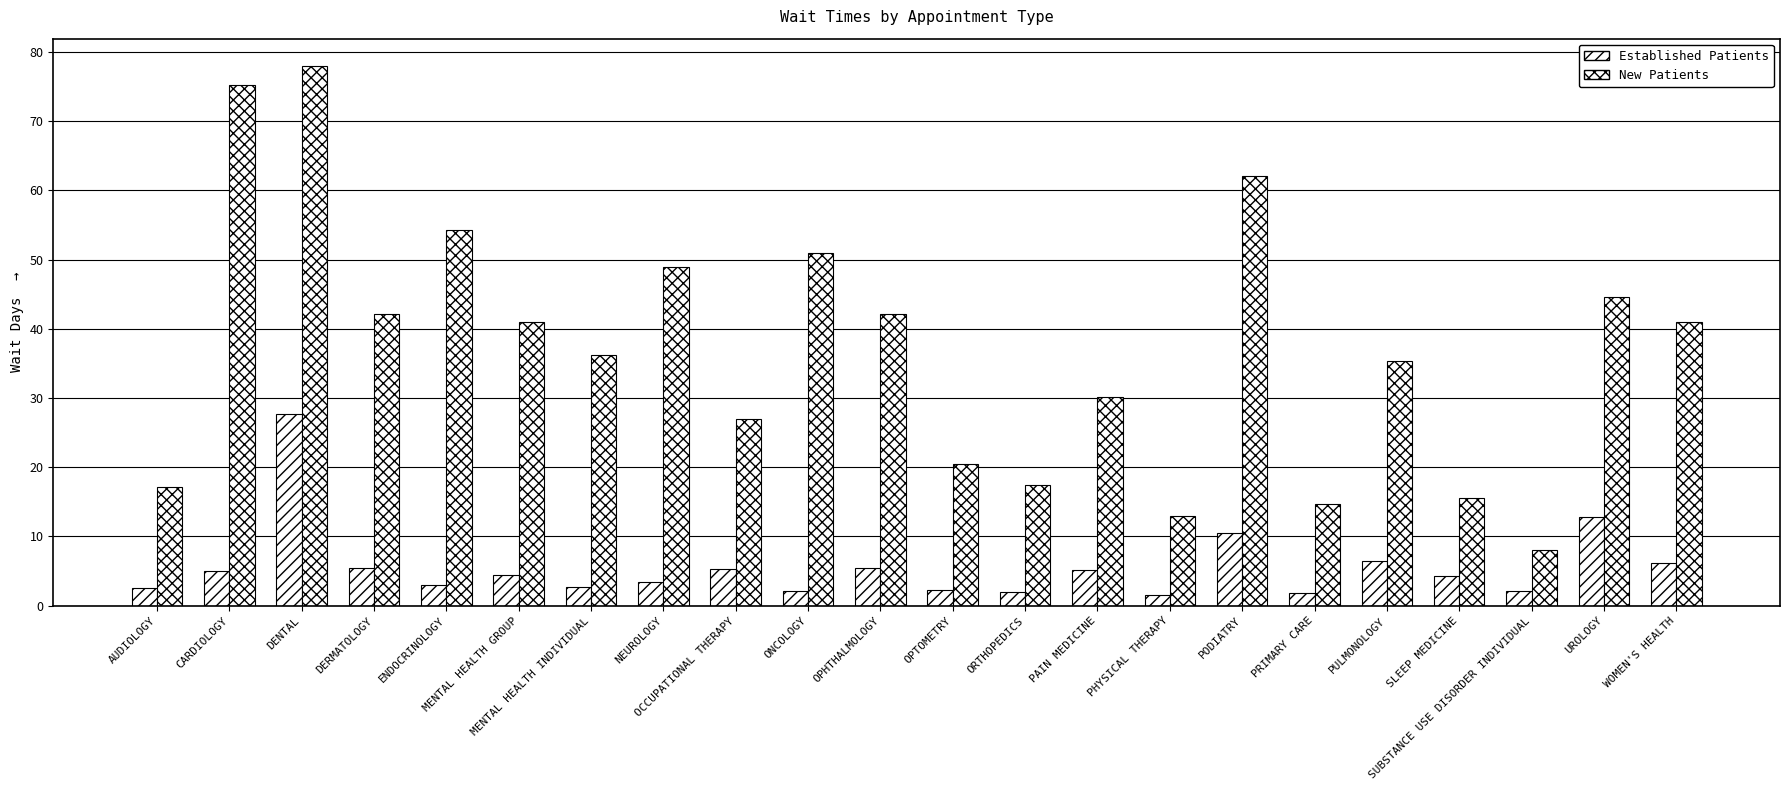

The NewPatients series shows 14.1 at ENDOCRINOLOGY. True or false?

False